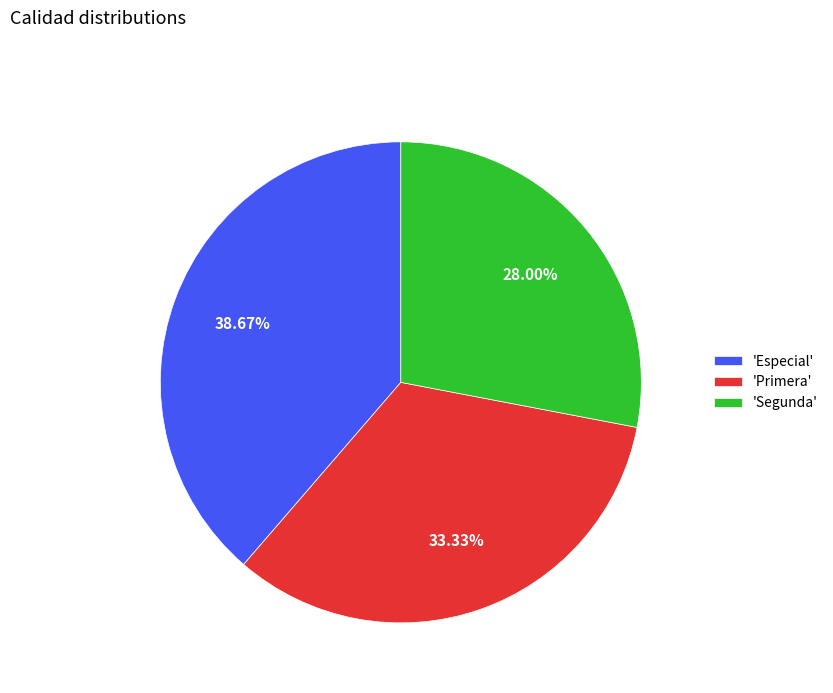

Does any single category account for the majority?

No